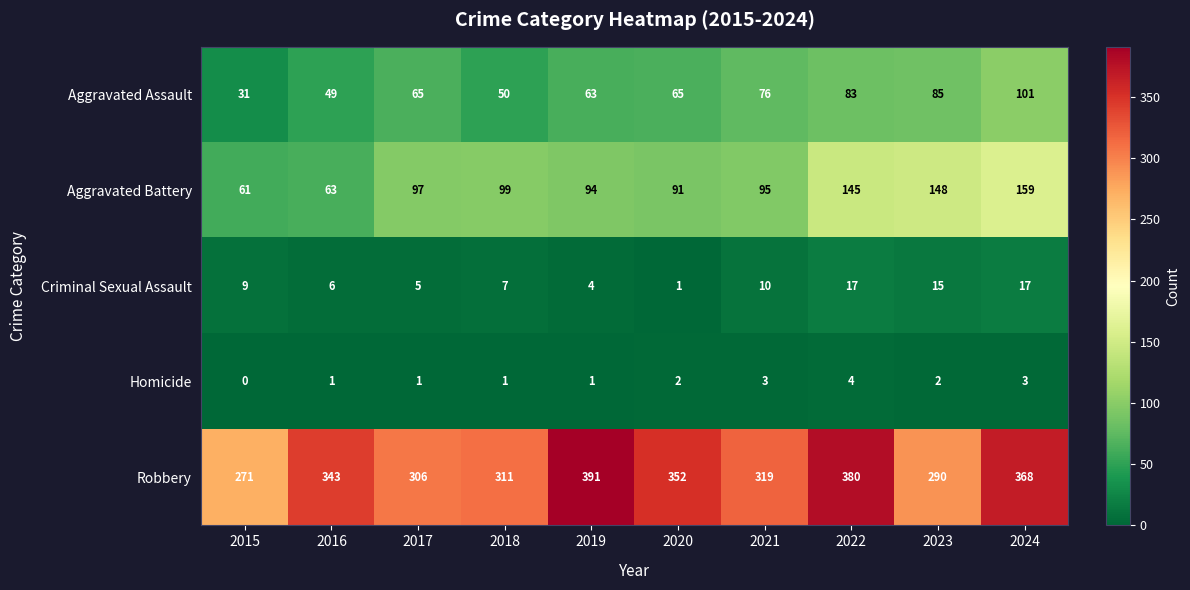

What is the difference between the Robbery values at 2015 and 2017?

35